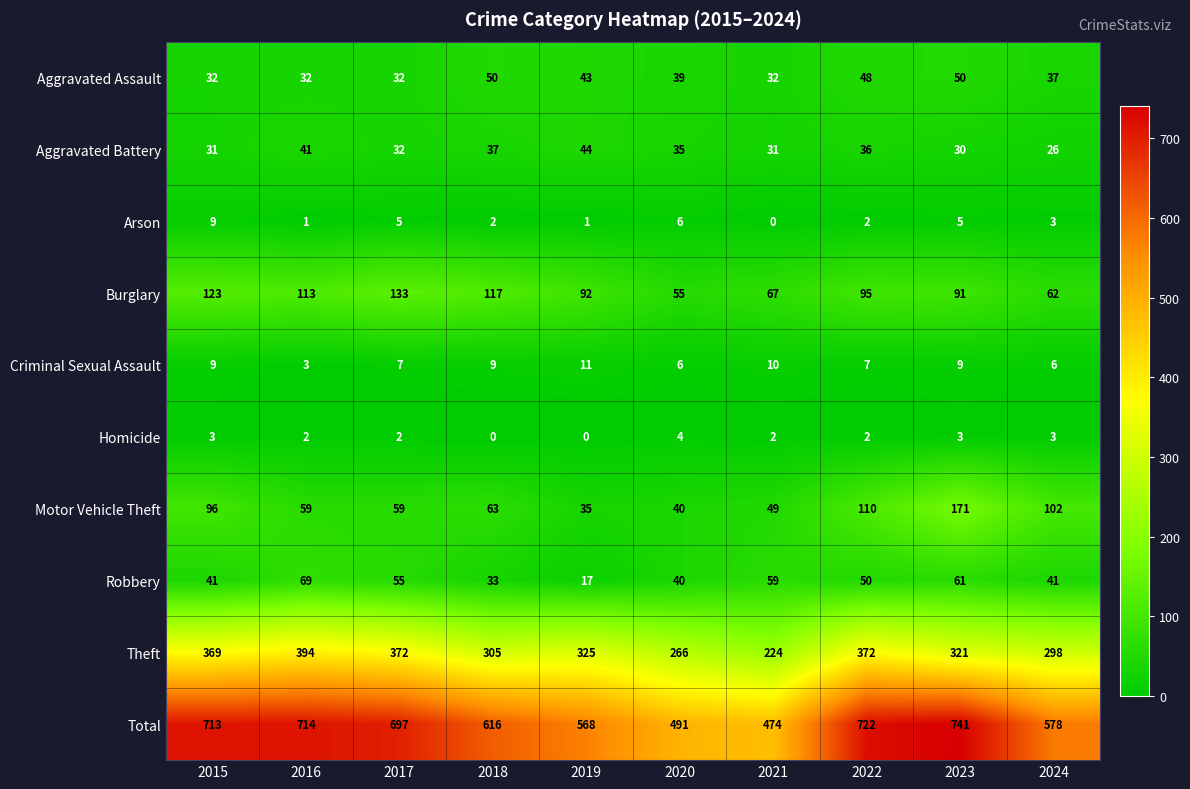

At which label does Aggravated Battery reach its peak?

2019